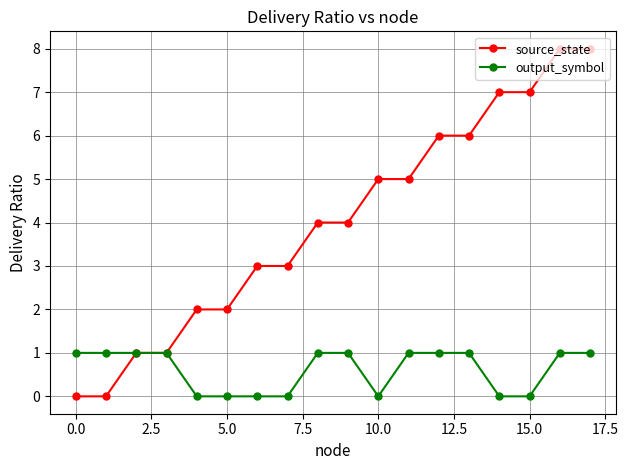

Which series has the largest total across all categories?

source_state